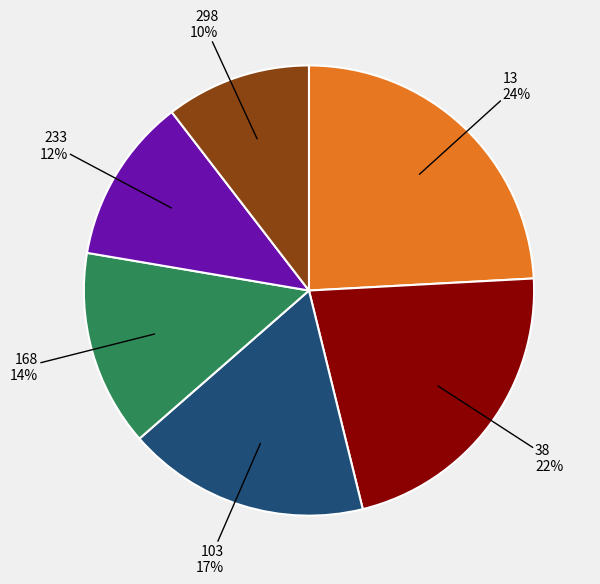

To the nearest percent, what is the difference between the 38 and 298 slice percentages?

12%